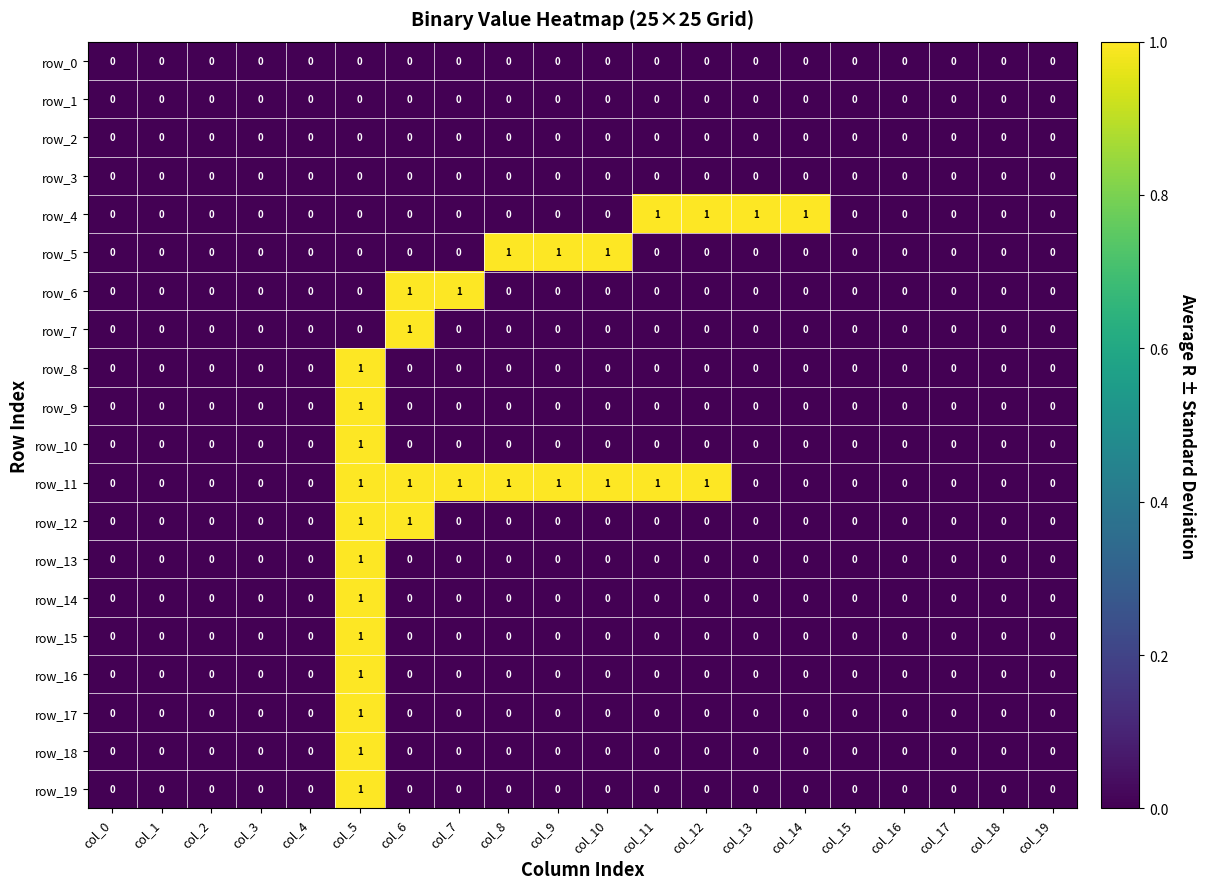

Reading right to left, transcribe all the data shown in this chart.

row_0: 0	0	0	0	0	0	0	0	0	0	0	0	0	0	0	0	0	0	0	0
row_1: 0	0	0	0	0	0	0	0	0	0	0	0	0	0	0	0	0	0	0	0
row_2: 0	0	0	0	0	0	0	0	0	0	0	0	0	0	0	0	0	0	0	0
row_3: 0	0	0	0	0	0	0	0	0	0	0	0	0	0	0	0	0	0	0	0
row_4: 0	0	0	0	0	1	1	1	1	0	0	0	0	0	0	0	0	0	0	0
row_5: 0	0	0	0	0	0	0	0	0	1	1	1	0	0	0	0	0	0	0	0
row_6: 0	0	0	0	0	0	0	0	0	0	0	0	1	1	0	0	0	0	0	0
row_7: 0	0	0	0	0	0	0	0	0	0	0	0	0	1	0	0	0	0	0	0
row_8: 0	0	0	0	0	0	0	0	0	0	0	0	0	0	1	0	0	0	0	0
row_9: 0	0	0	0	0	0	0	0	0	0	0	0	0	0	1	0	0	0	0	0
row_10: 0	0	0	0	0	0	0	0	0	0	0	0	0	0	1	0	0	0	0	0
row_11: 0	0	0	0	0	0	0	1	1	1	1	1	1	1	1	0	0	0	0	0
row_12: 0	0	0	0	0	0	0	0	0	0	0	0	0	1	1	0	0	0	0	0
row_13: 0	0	0	0	0	0	0	0	0	0	0	0	0	0	1	0	0	0	0	0
row_14: 0	0	0	0	0	0	0	0	0	0	0	0	0	0	1	0	0	0	0	0
row_15: 0	0	0	0	0	0	0	0	0	0	0	0	0	0	1	0	0	0	0	0
row_16: 0	0	0	0	0	0	0	0	0	0	0	0	0	0	1	0	0	0	0	0
row_17: 0	0	0	0	0	0	0	0	0	0	0	0	0	0	1	0	0	0	0	0
row_18: 0	0	0	0	0	0	0	0	0	0	0	0	0	0	1	0	0	0	0	0
row_19: 0	0	0	0	0	0	0	0	0	0	0	0	0	0	1	0	0	0	0	0